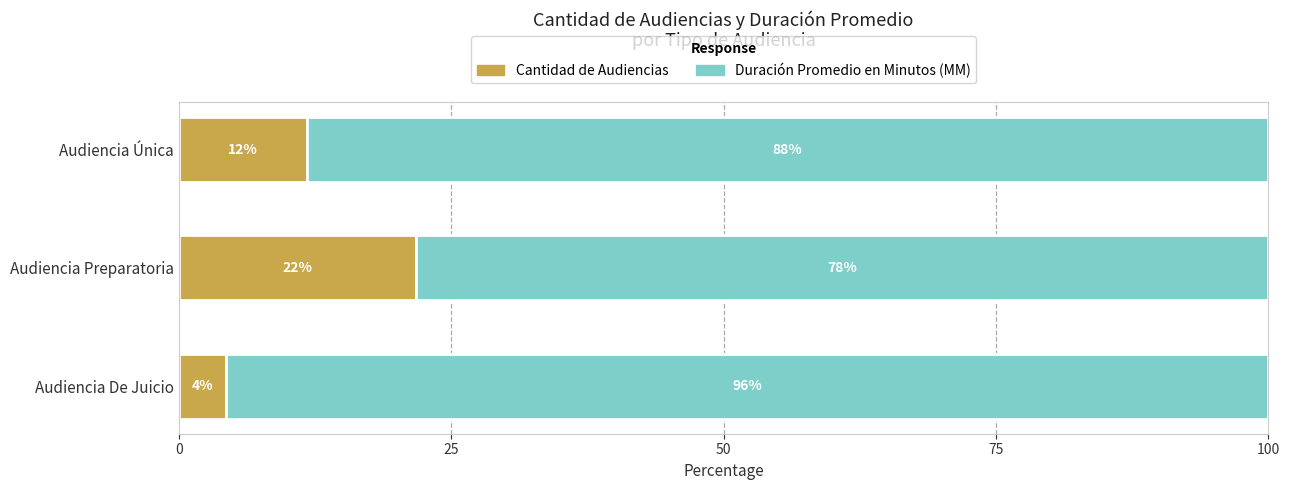

The Cantidad de Audiencias series shows 18.8 at Audiencia Única. True or false?

False